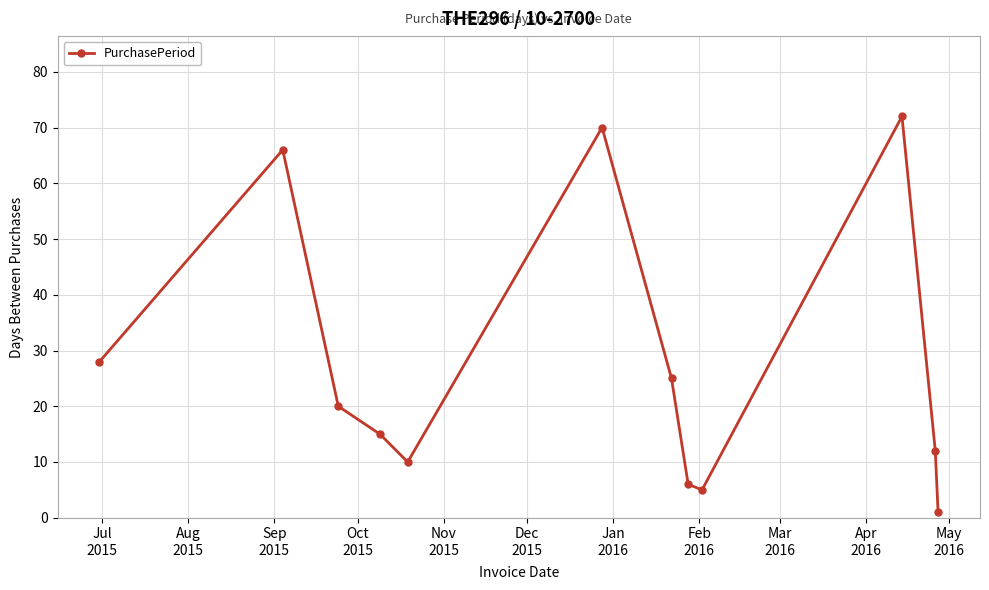

What is the sum of all values?

330